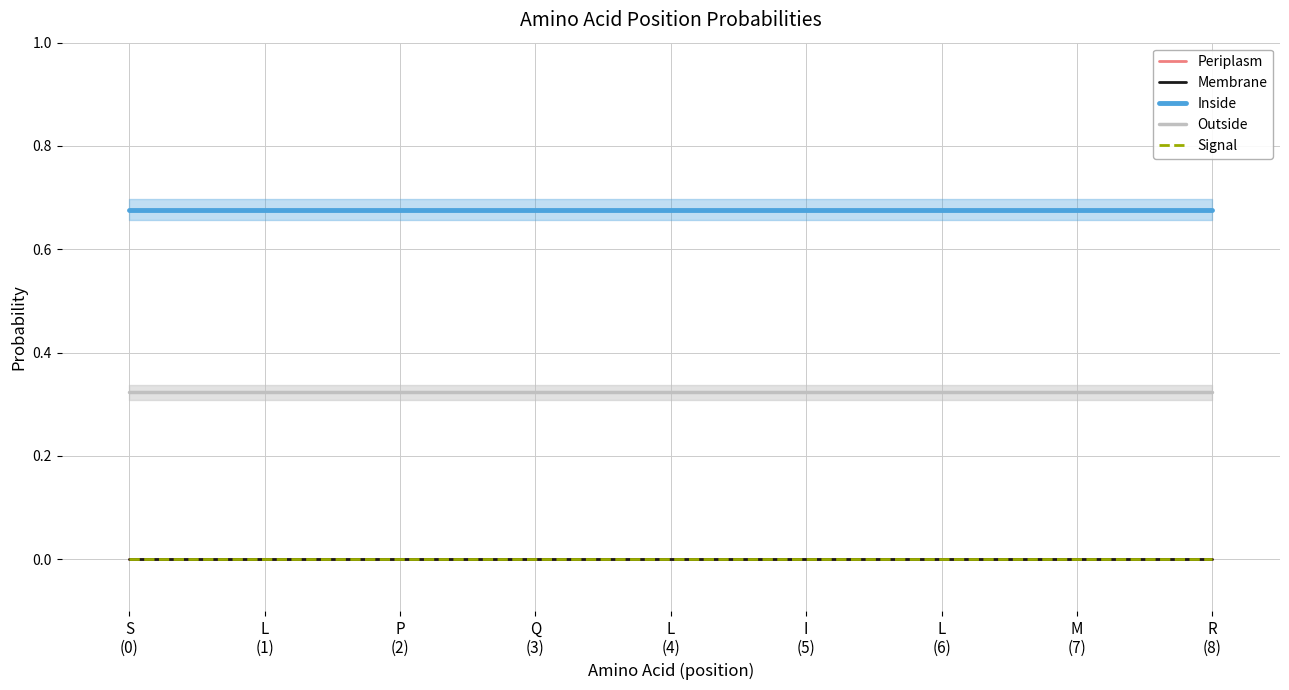

True or false: Periplasm has more than 2 points higher than both neighbors.

False